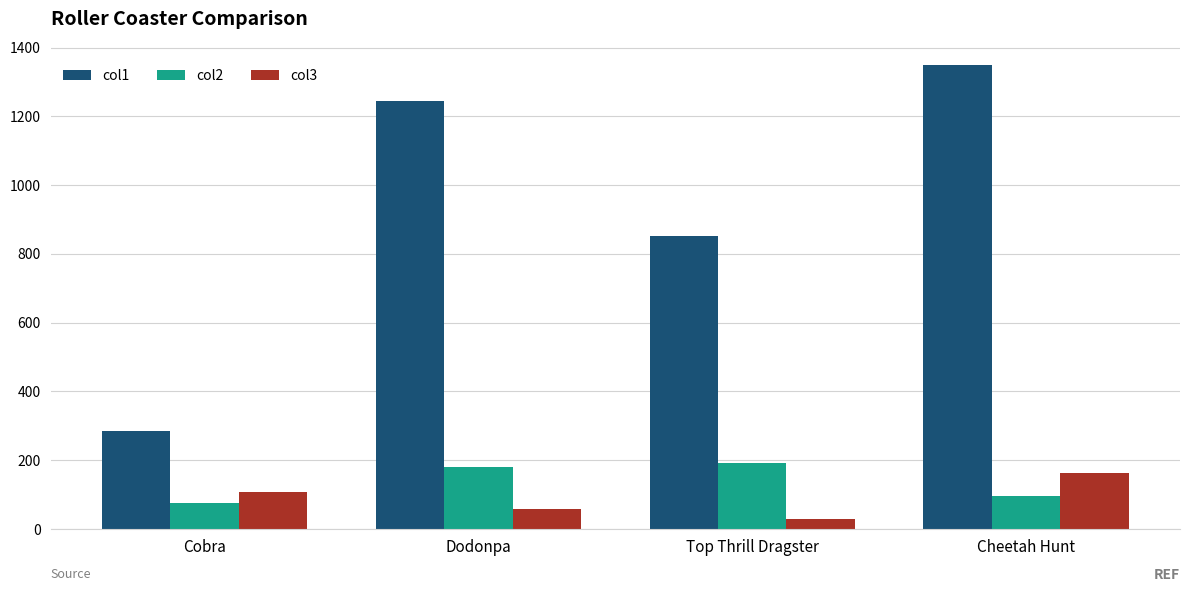

Which label corresponds to the largest value in the chart?

Cheetah Hunt